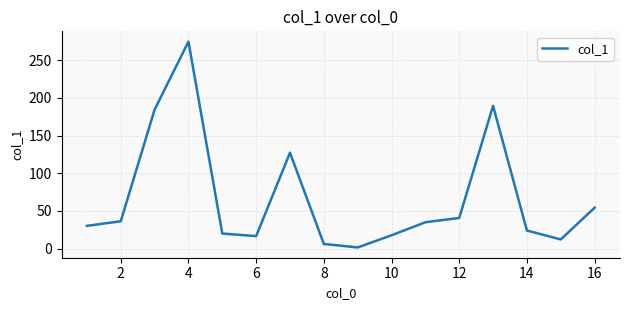

What is the difference between the maximum and minimum values?

272.9